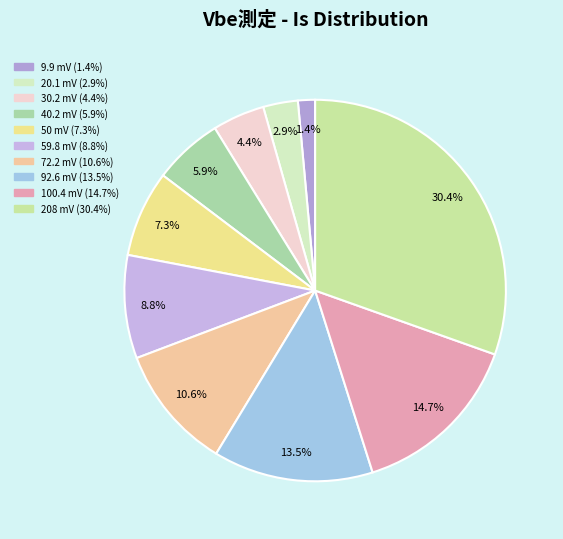

To the nearest percent, what percentage of the pie is 72.2 mV?

11%